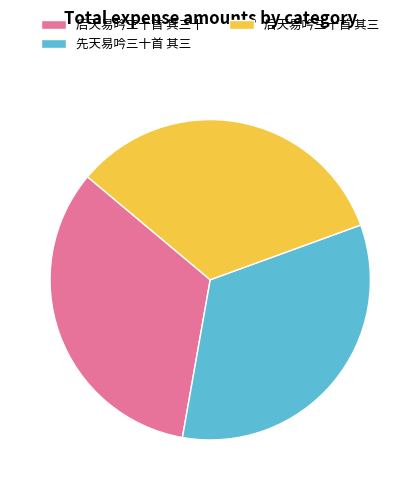

Is there a majority slice in this chart?

No